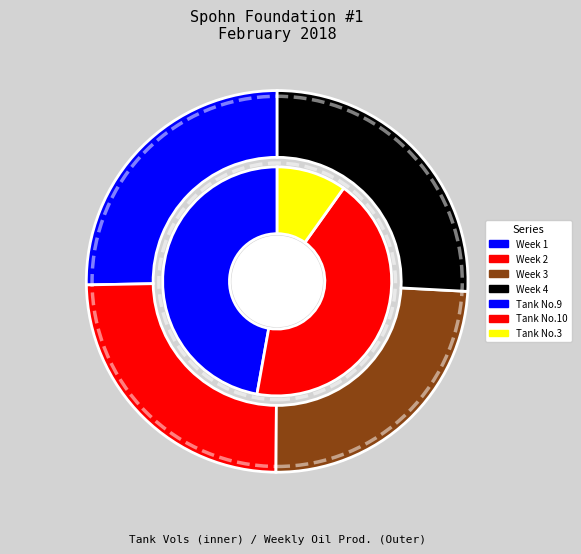

Is it true that 13 is 3% of the pie?

True